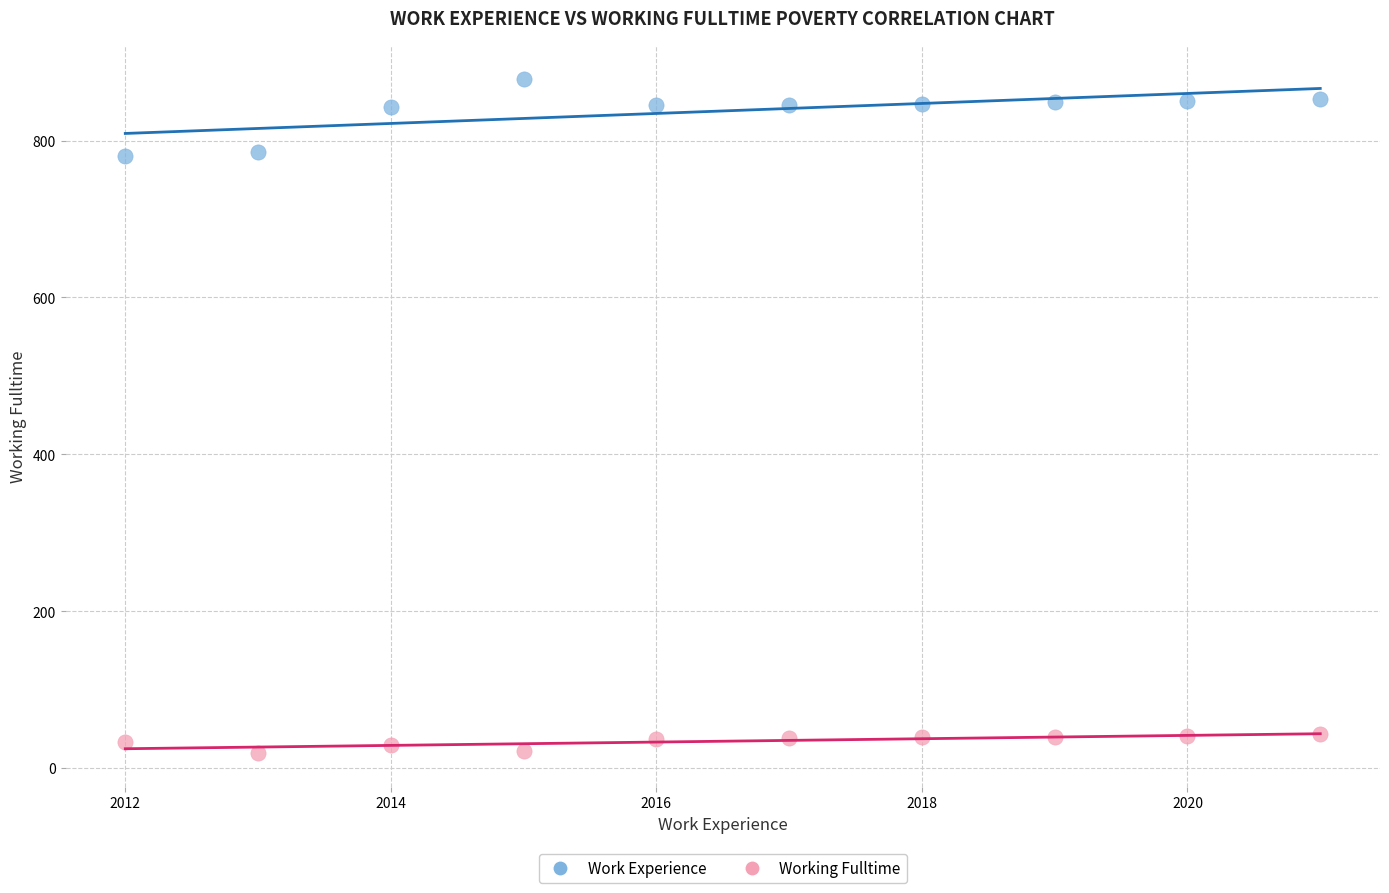

Across all data points, what is the range of X values (max minus min)?

9